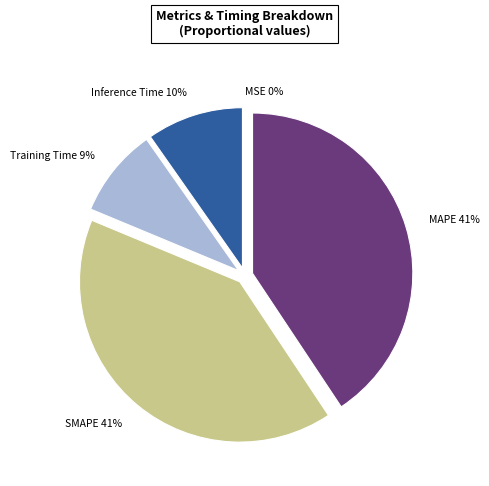

To the nearest percent, what portion does Training Time represent?

9%